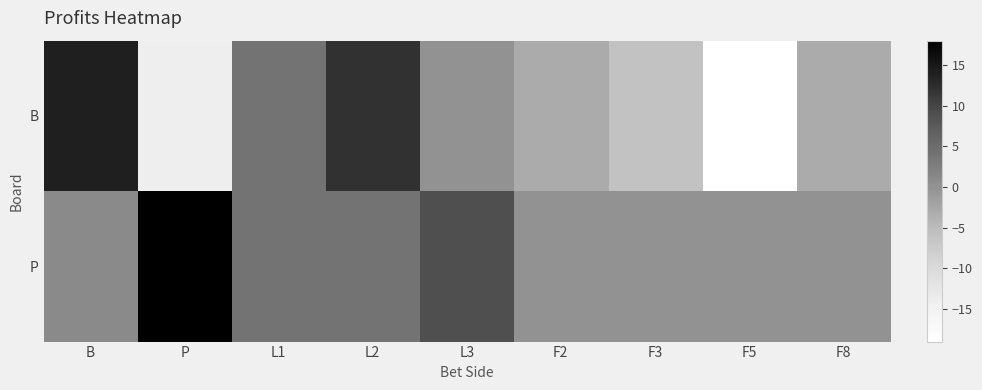

How many series are shown in this chart?

2